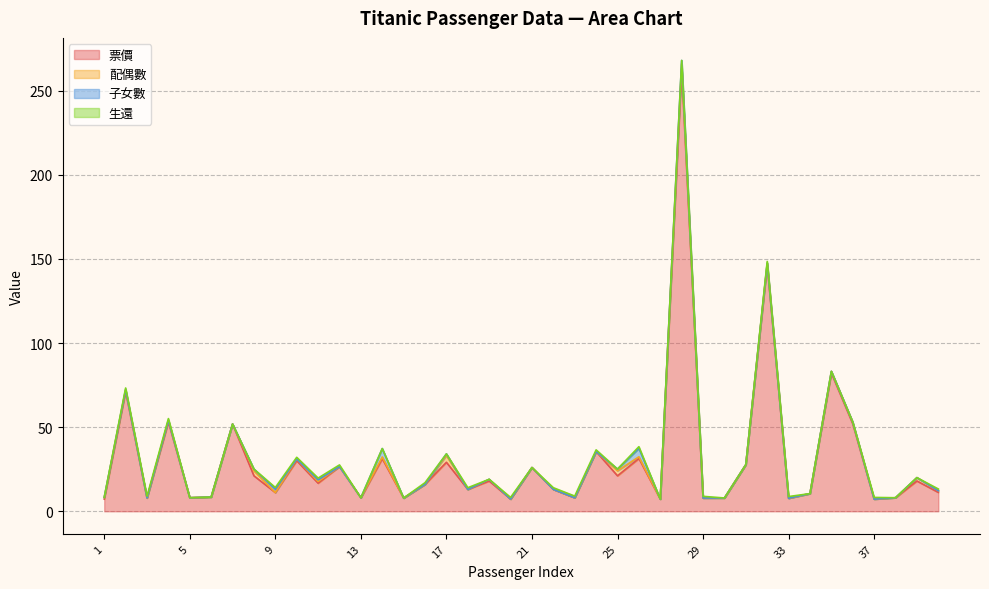

Is it true that 子女數 equals 0.0 at 31?

True